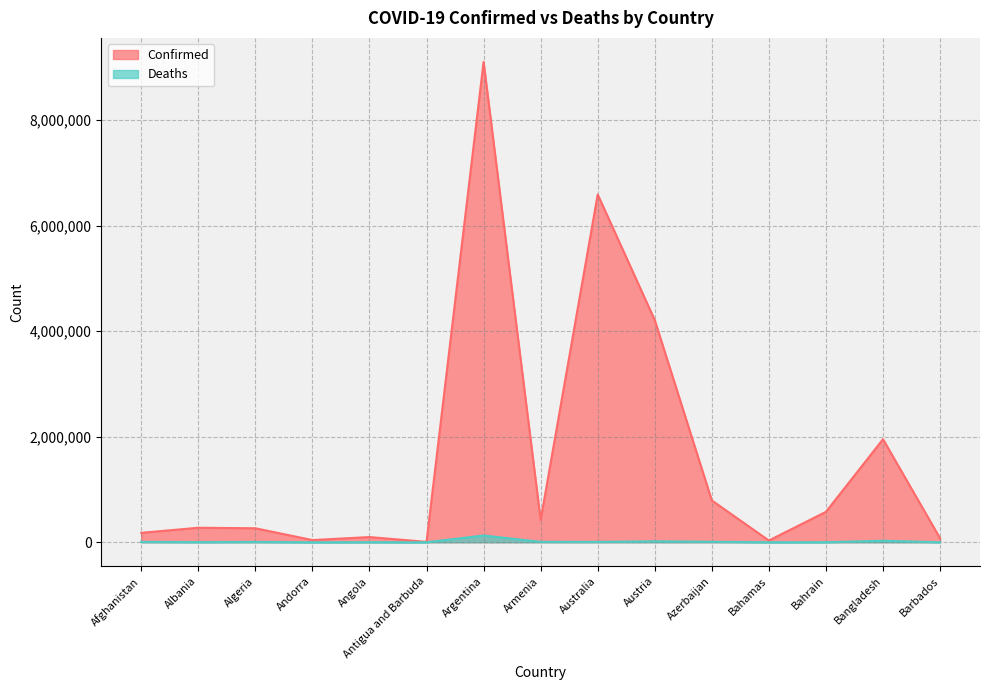

At which label does Confirmed reach its minimum?

Antigua and Barbuda